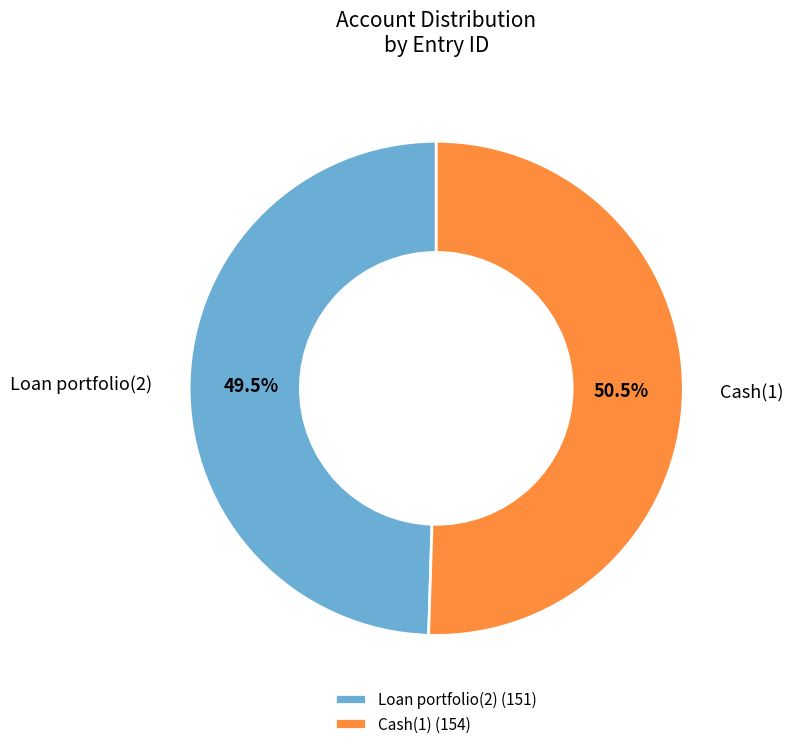

Which has a higher value, Cash(1) or Loan portfolio(2)?

Cash(1)